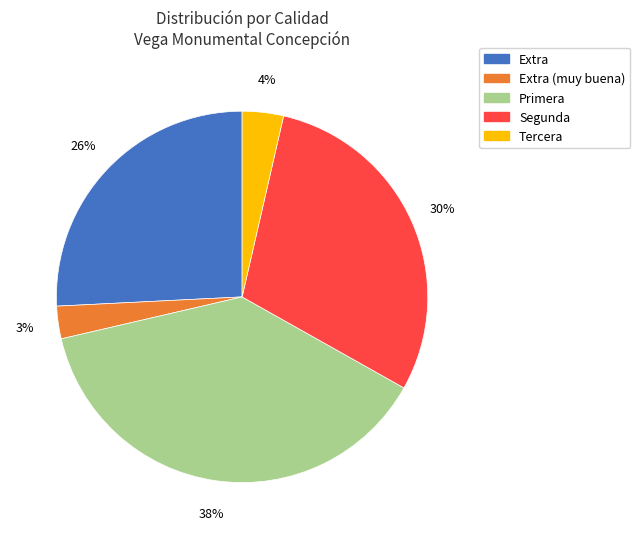

Is there any slice that represents more than half of the pie?

No